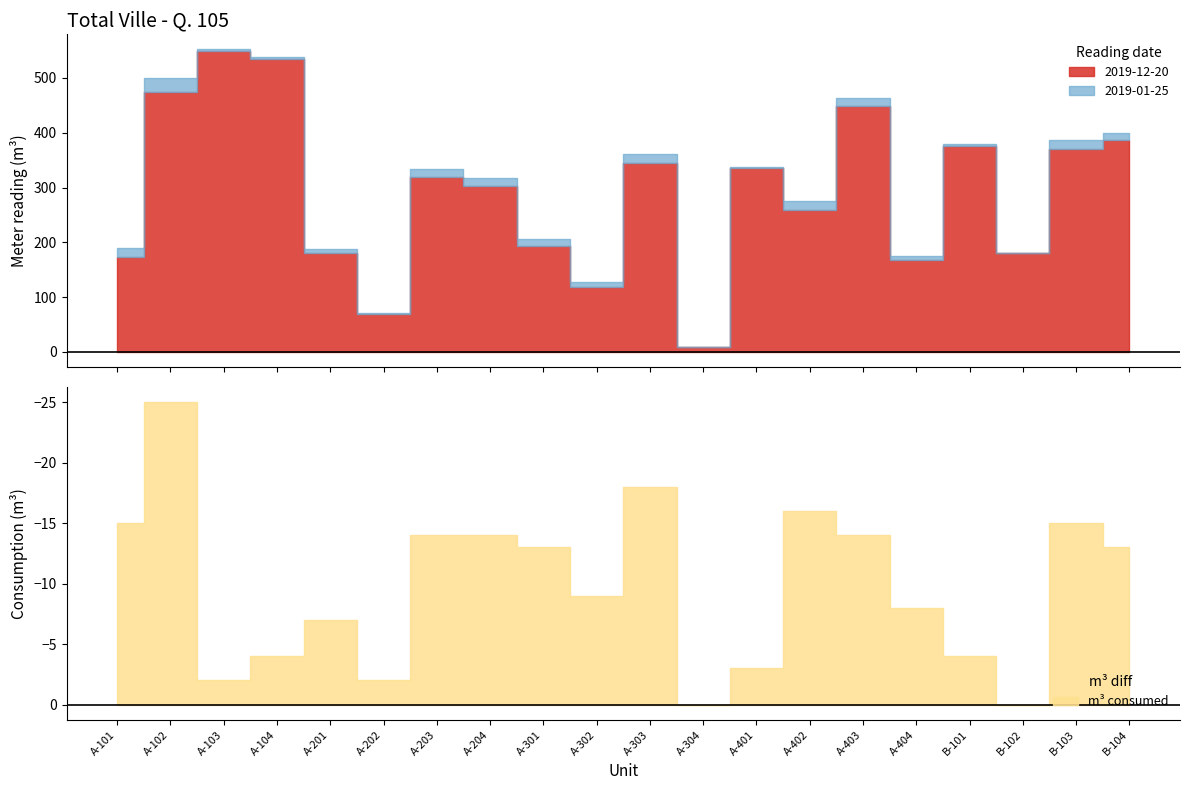

What position from the right is A-402?

7